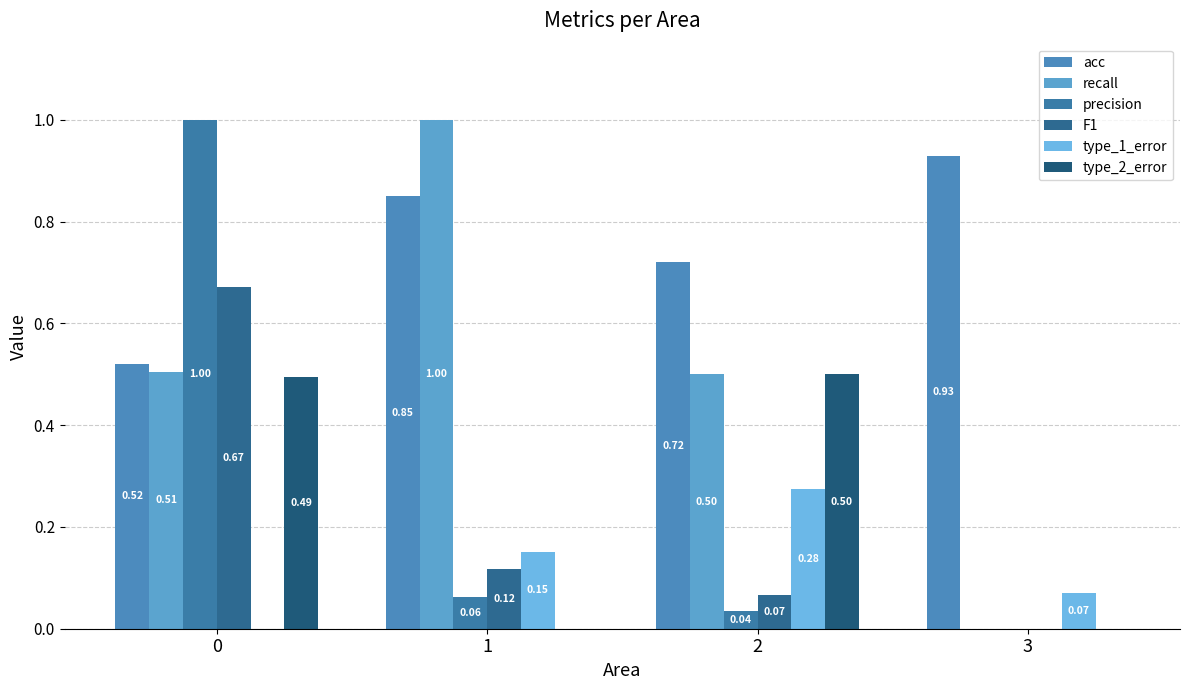

Which series has the largest range (max minus min)?

recall